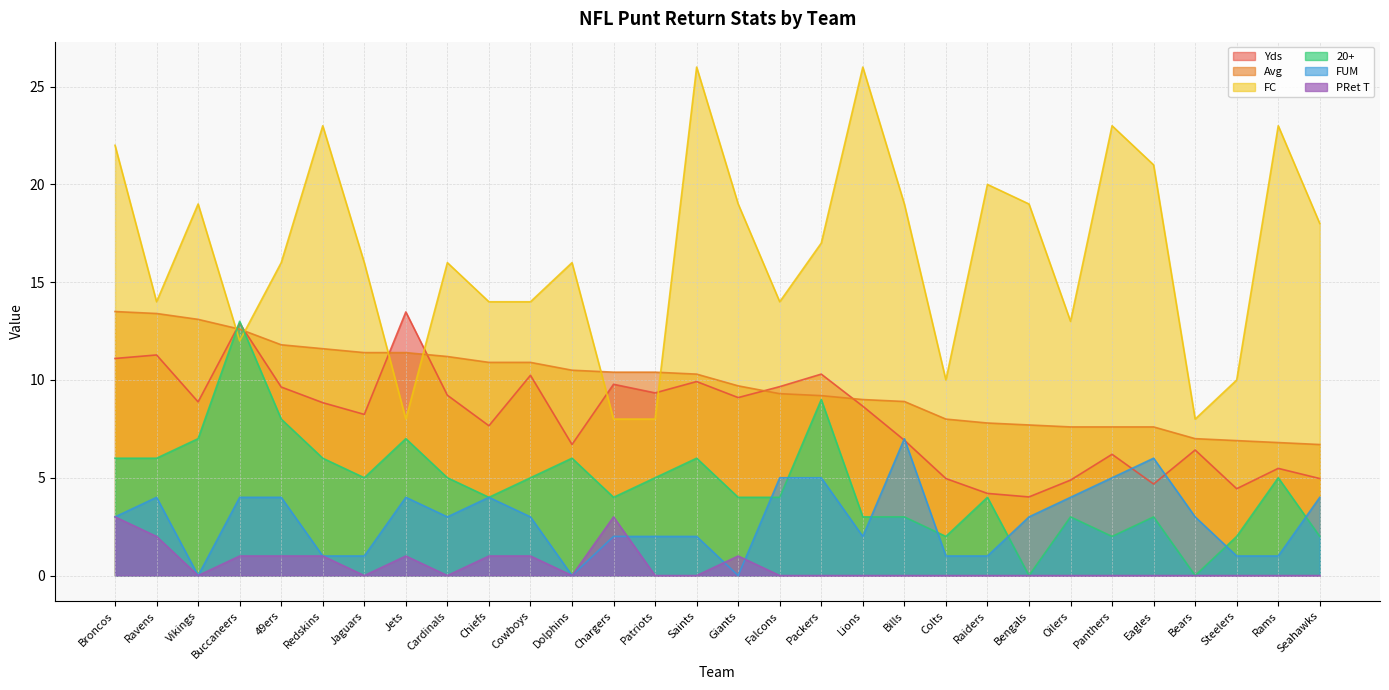

Reading right to left, what are all the values shown in this chart?

Yds: 5.0	5.5	4.4	6.4	4.7	6.2	4.9	4.0	4.2	5.0	6.9	8.7	10.3	9.7	9.1	9.9	9.3	9.8	6.7	10.2	7.7	9.2	13.5	8.2	8.8	9.6	12.9	8.9	11.3	11.1
Avg: 6.7	6.8	6.9	7.0	7.6	7.6	7.6	7.7	7.8	8.0	8.9	9.0	9.2	9.3	9.7	10.3	10.4	10.4	10.5	10.9	10.9	11.2	11.4	11.4	11.6	11.8	12.6	13.1	13.4	13.5
FC: 18.0	23.0	10.0	8.0	21.0	23.0	13.0	19.0	20.0	10.0	19.0	26.0	17.0	14.0	19.0	26.0	8.0	8.0	16.0	14.0	14.0	16.0	8.0	16.0	23.0	16.0	12.0	19.0	14.0	22.0
20+: 2.0	5.0	2.0	0.0	3.0	2.0	3.0	0.0	4.0	2.0	3.0	3.0	9.0	4.0	4.0	6.0	5.0	4.0	6.0	5.0	4.0	5.0	7.0	5.0	6.0	8.0	13.0	7.0	6.0	6.0
FUM: 4.0	1.0	1.0	3.0	6.0	5.0	4.0	3.0	1.0	1.0	7.0	2.0	5.0	5.0	0.0	2.0	2.0	2.0	0.0	3.0	4.0	3.0	4.0	1.0	1.0	4.0	4.0	0.0	4.0	3.0
PRet T: 0.0	0.0	0.0	0.0	0.0	0.0	0.0	0.0	0.0	0.0	0.0	0.0	0.0	0.0	1.0	0.0	0.0	3.0	0.0	1.0	1.0	0.0	1.0	0.0	1.0	1.0	1.0	0.0	2.0	3.0